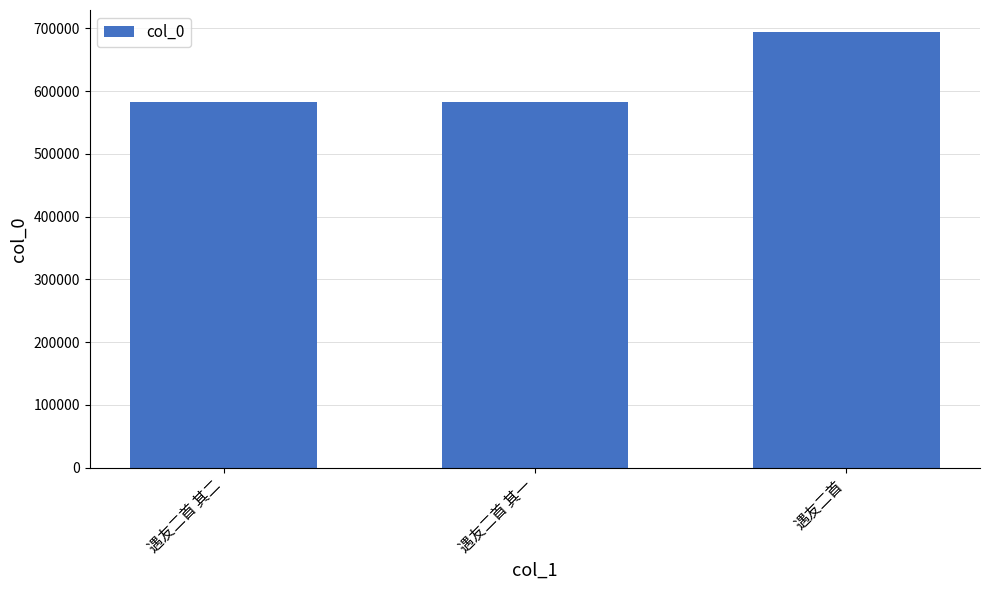

What is the maximum value shown in the chart?

694650